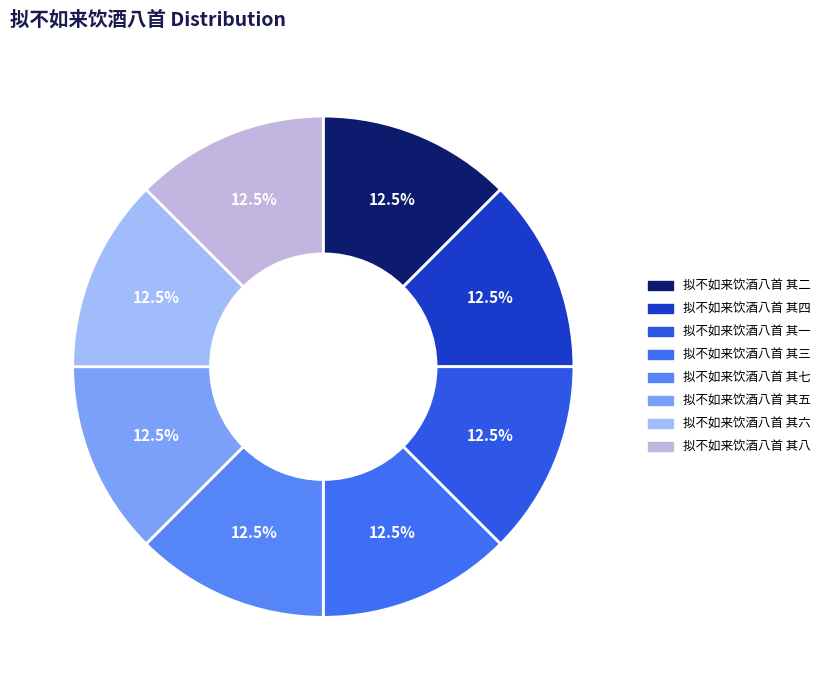

How many segments does this pie chart have?

8